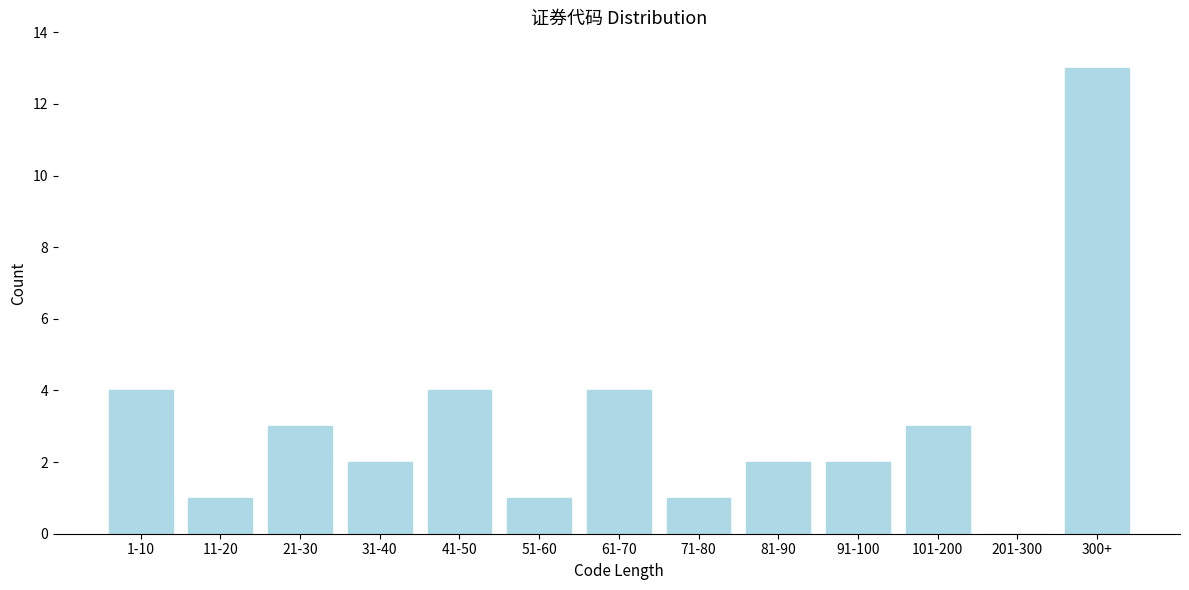

Reading left to right, what are all the values shown in this chart?

1-10=4	11-20=1	21-30=3	31-40=2	41-50=4	51-60=1	61-70=4	71-80=1	81-90=2	91-100=2	101-200=3	201-300=0	300+=13